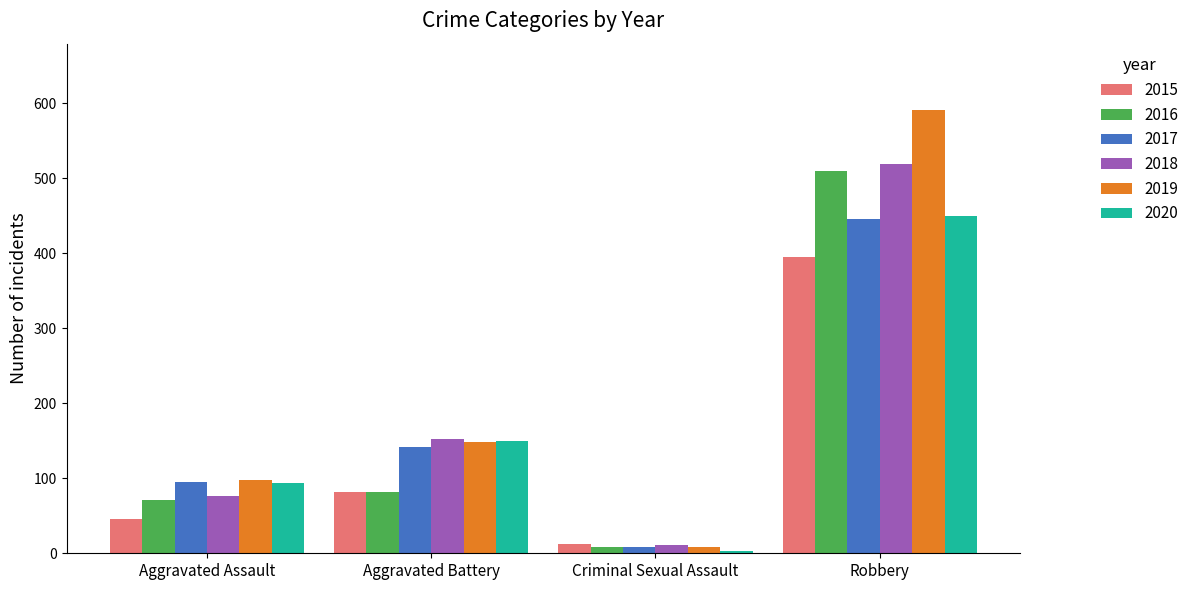

What is the difference between the maximum and minimum values in the 2016 series?

502